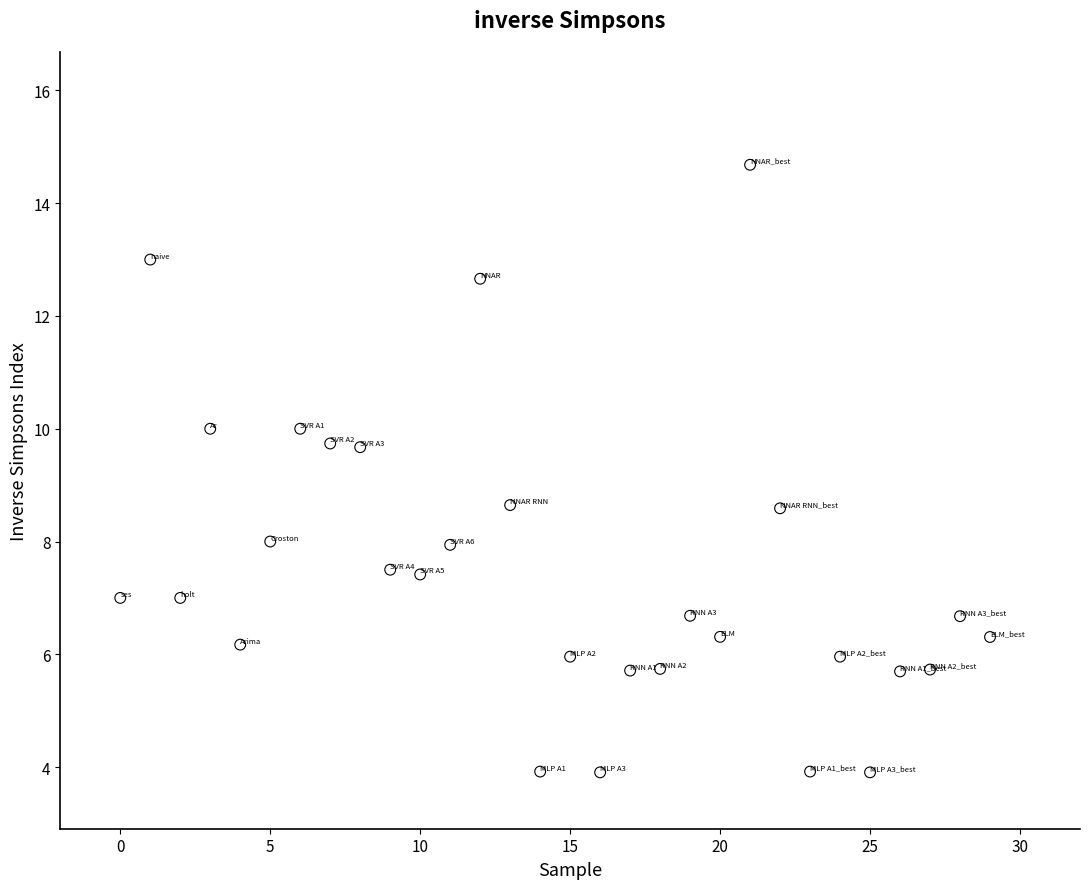

What is the range of Y values (max minus min)?

10.8